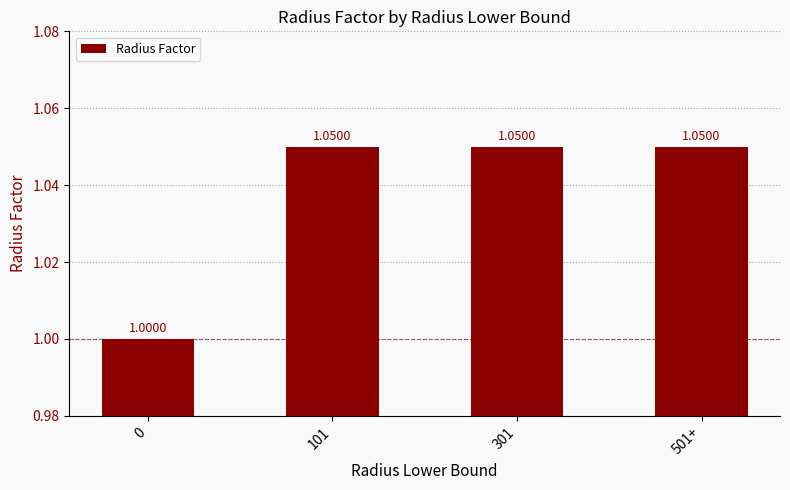

Which has a higher value, 0 or 501+?

501+